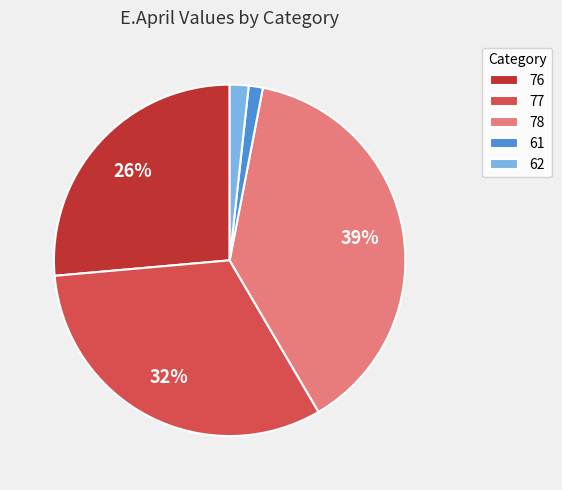

Is the sum of 76 and 61 greater than half?

No